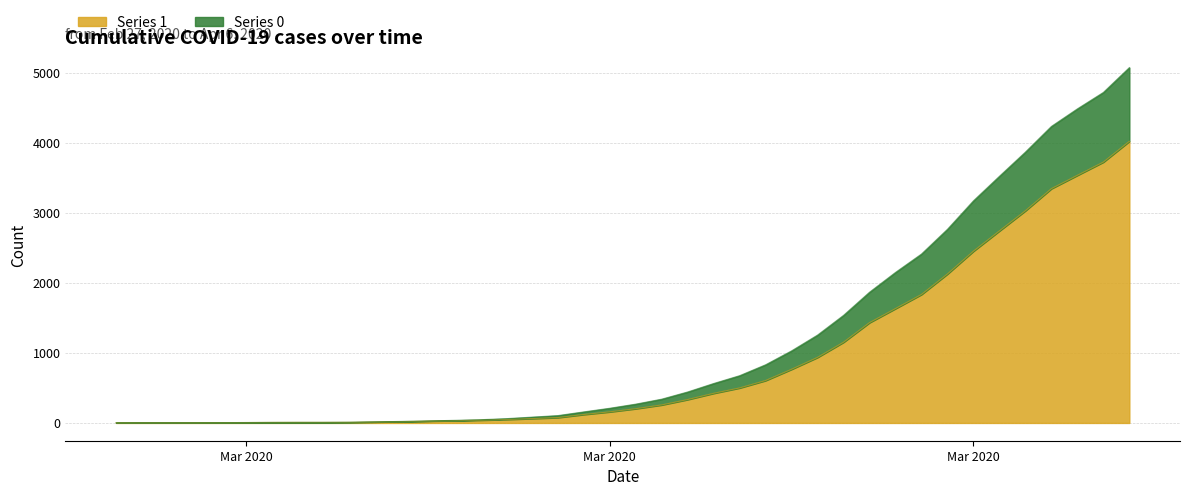

True or false: Series 1 and Series 0 intersect in this chart.

False